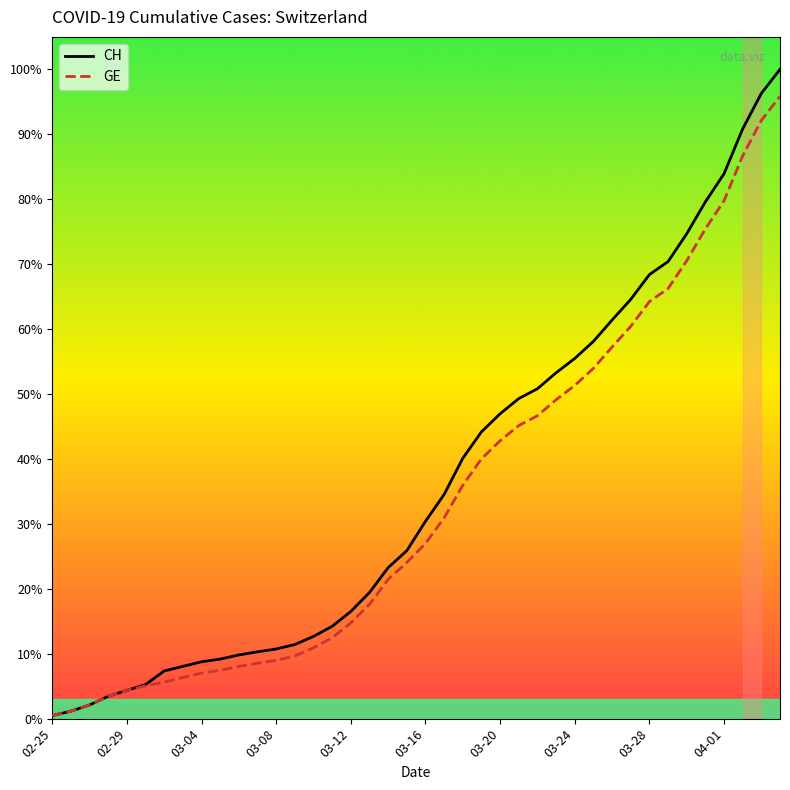

What is the sum of all GE values?

208518